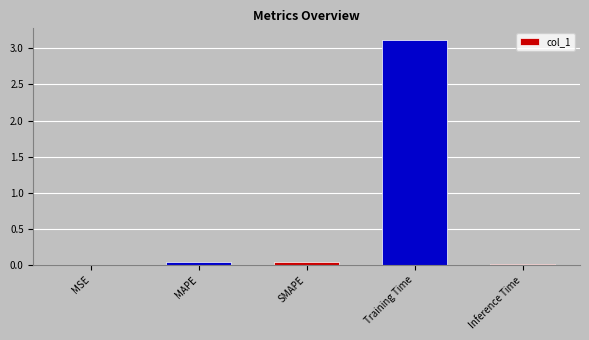

The value at Inference Time is 0.0. True or false?

True